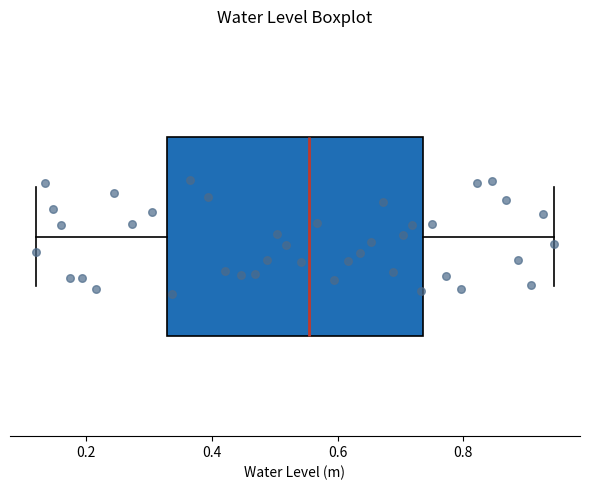

Where does the median line of the box sit on the x-axis? The values are not printed on the chart, so give them approximately, as read against the axis.

0.56